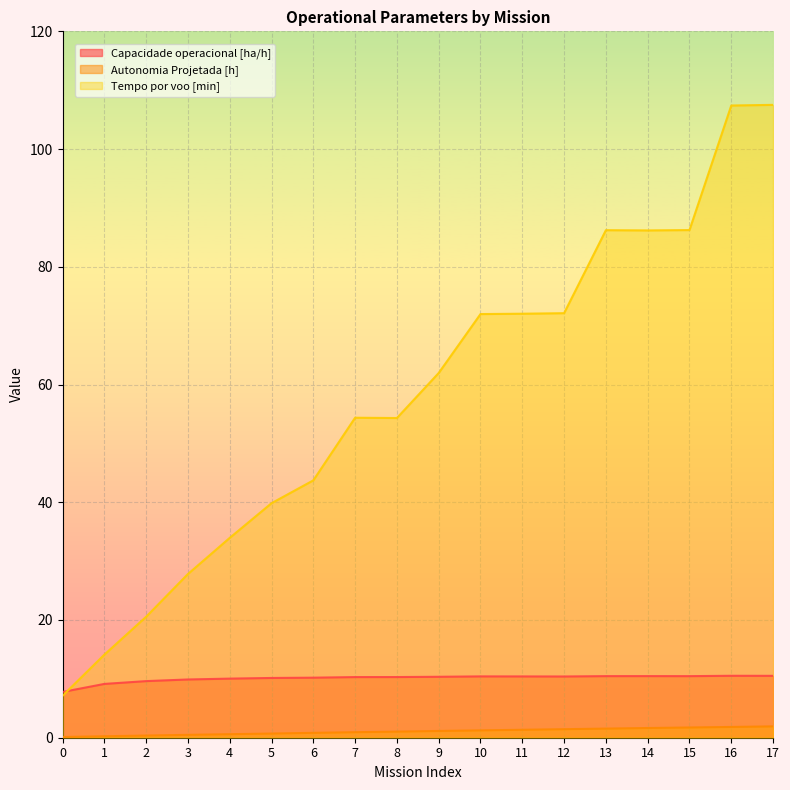

Which series has the widest spread of values?

Tempo por voo [min]